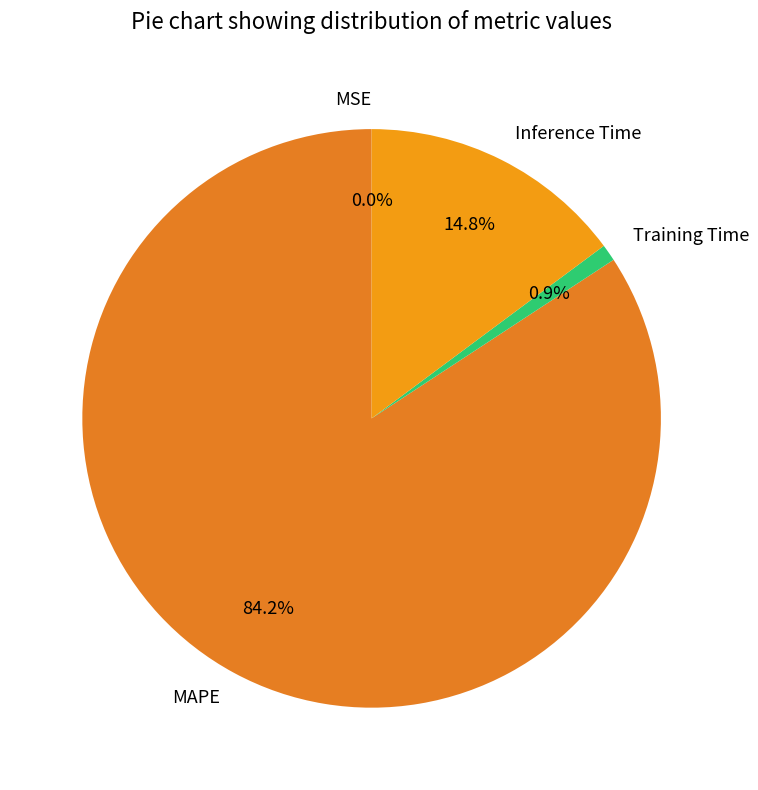

What is the total percentage of MAPE and Inference Time?

99.1%